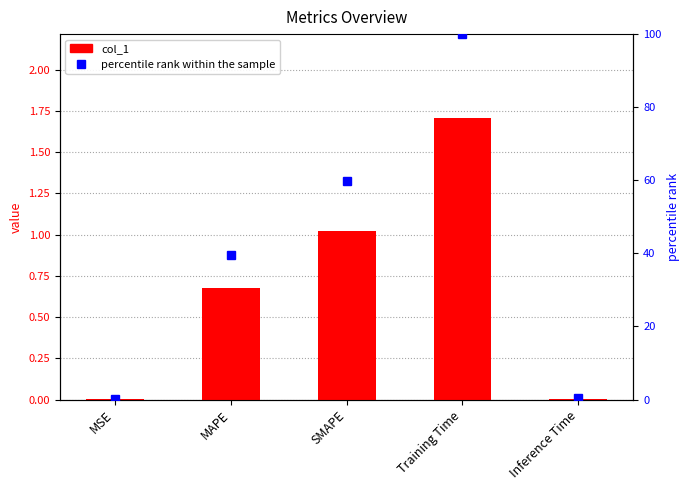

How many data points in percentile rank within the sample are above 39?

3